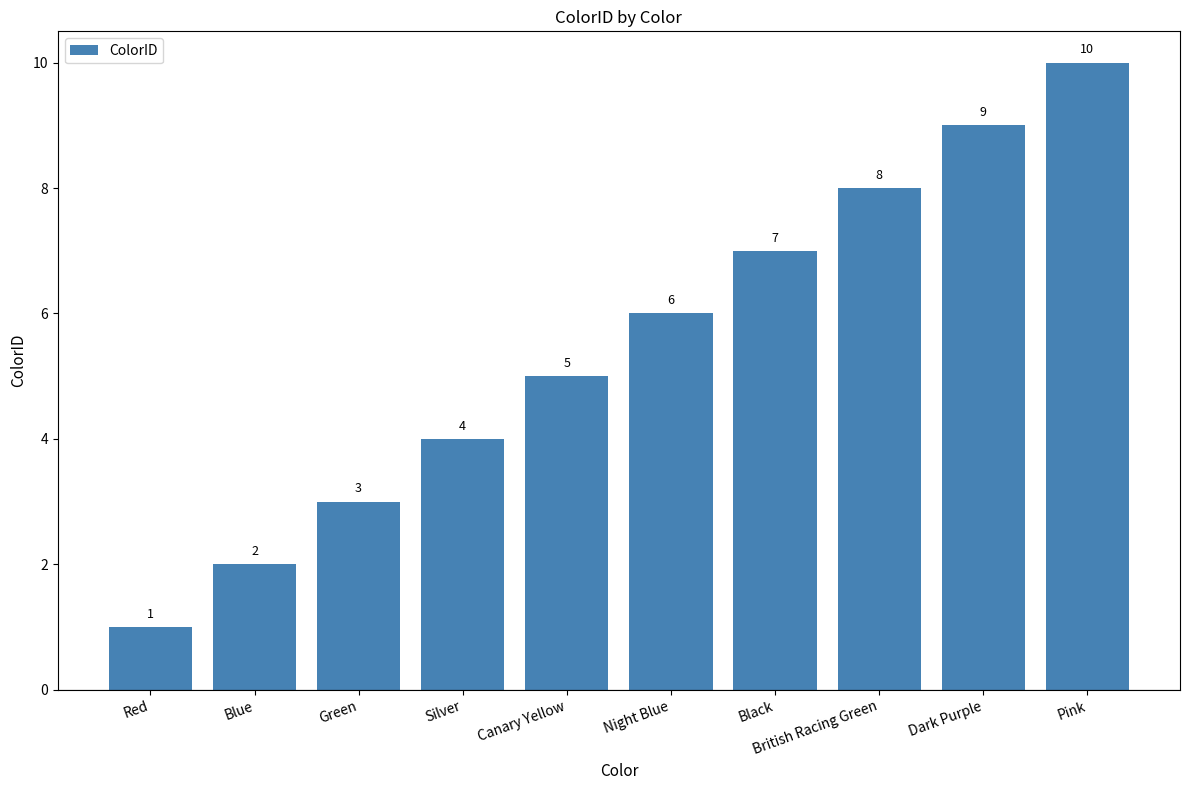

Which has a higher value, British Racing Green or Dark Purple?

Dark Purple